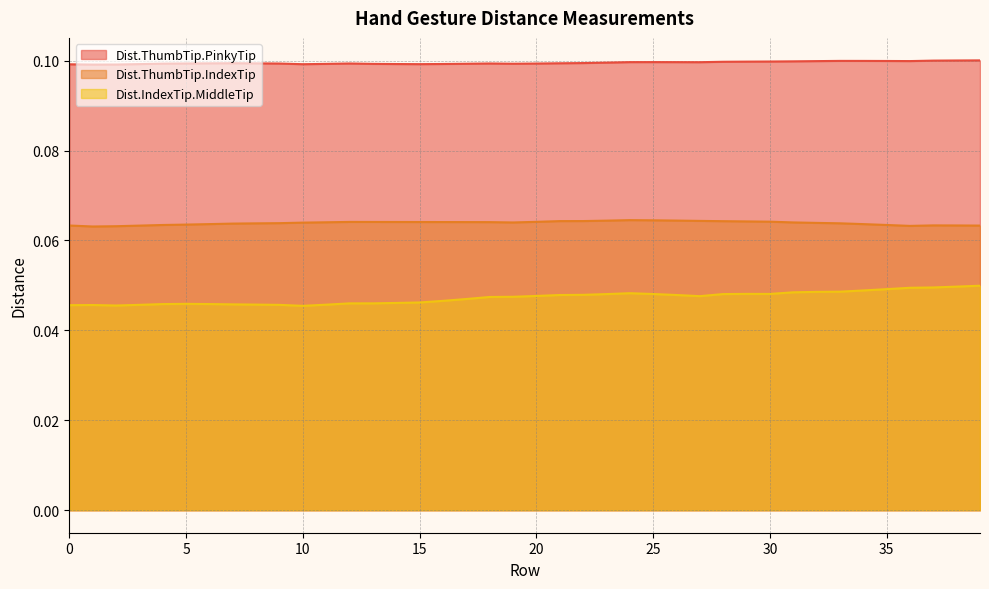

True or false: Dist.IndexTip.MiddleTip and Dist.ThumbTip.PinkyTip intersect in this chart.

False